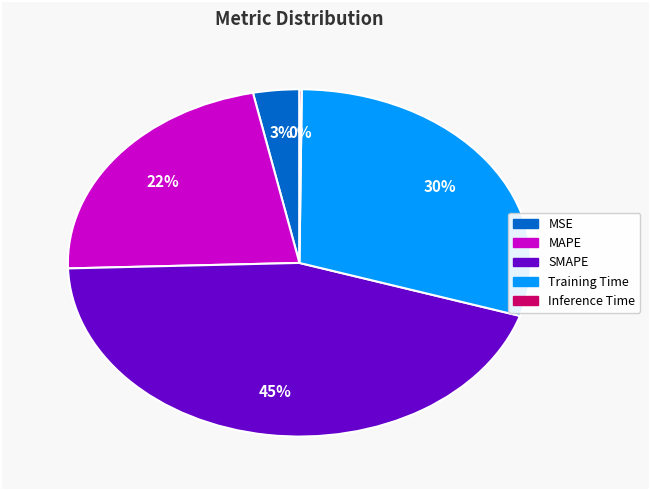

To the nearest percent, what is the average slice percentage?

20%